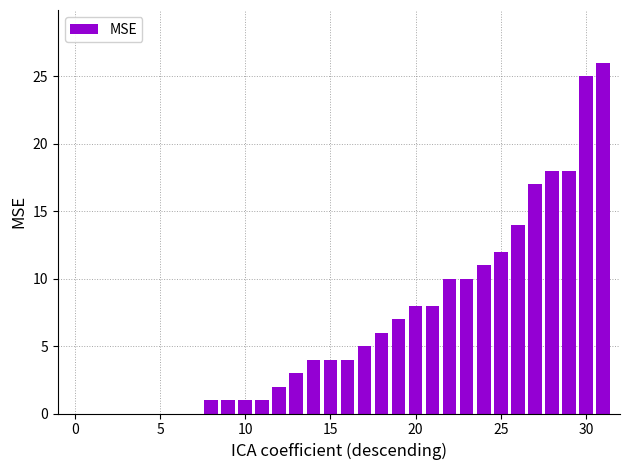

What is the greatest value displayed?

26